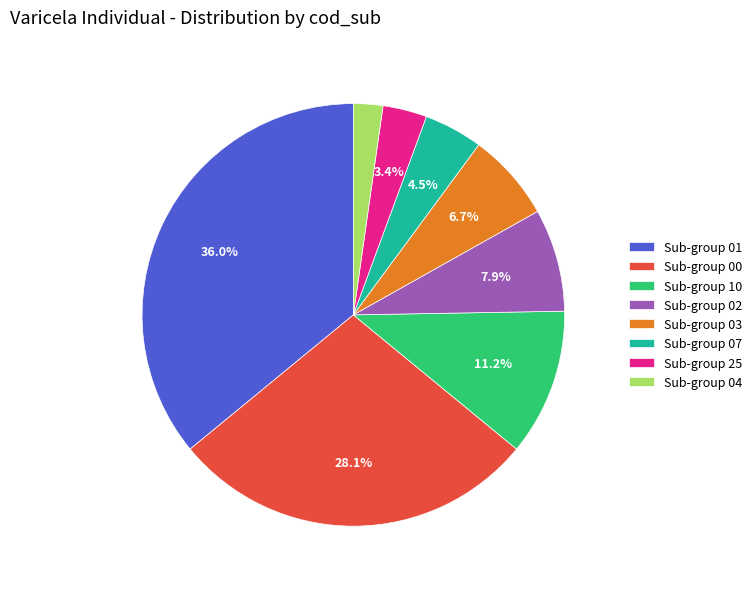

To the nearest percent, what is the difference between the largest and smallest slice percentages?

34%